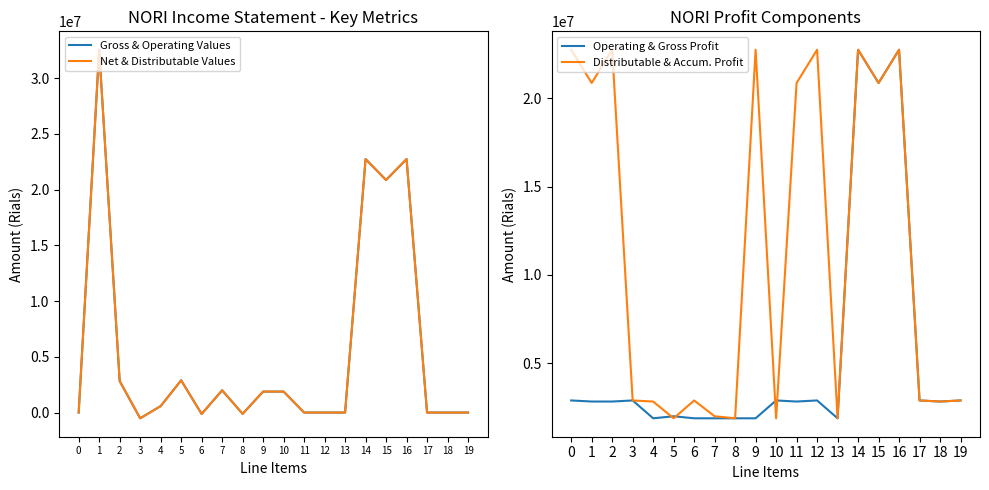

What is the total value across all series at 14?

91006608